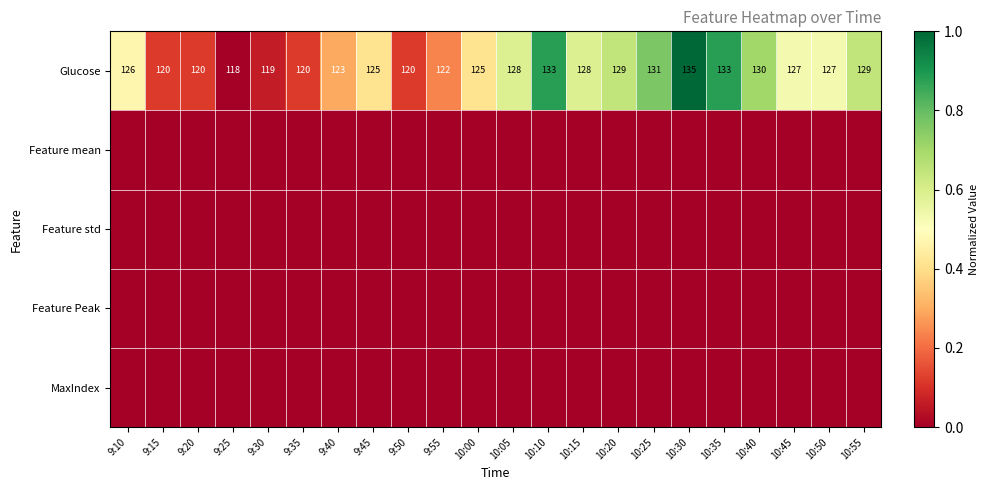

True or false: Glucose has a value of 120 at 9:35.

True